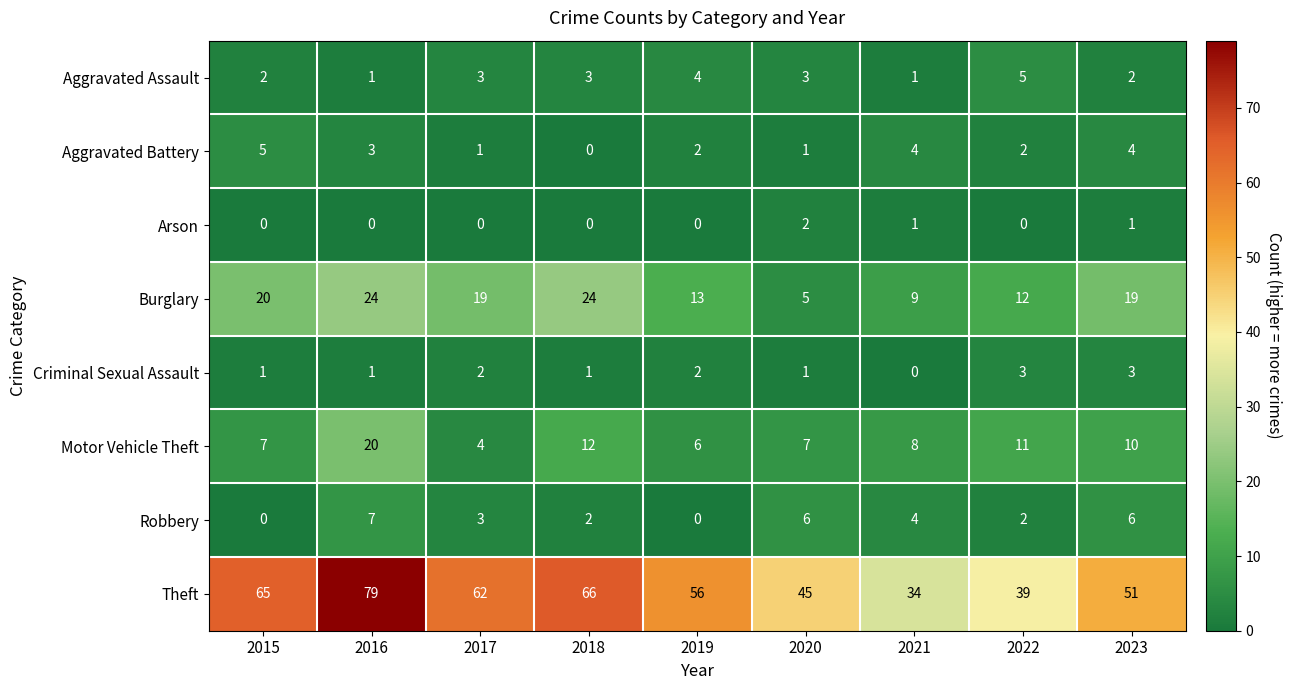

What is the sum of all Burglary values?

145